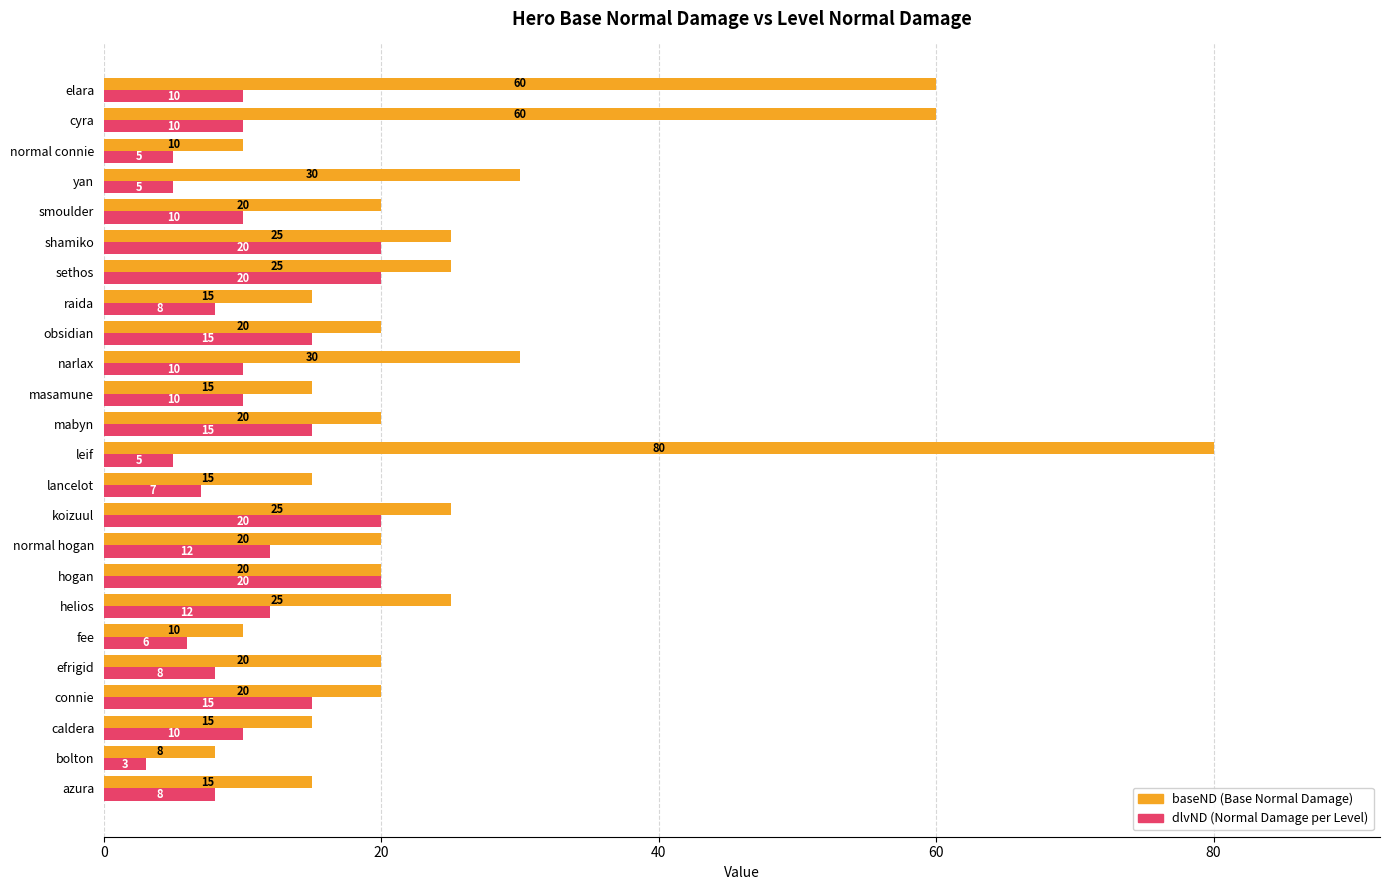

What is the total value across all series at cyra?

70